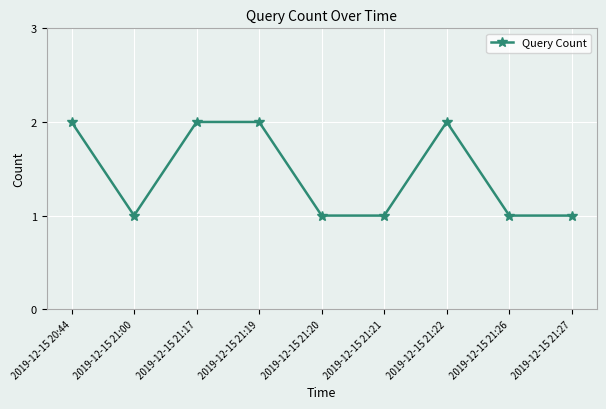

What is the label of the 4th point from the right?

2019-12-15 21:21